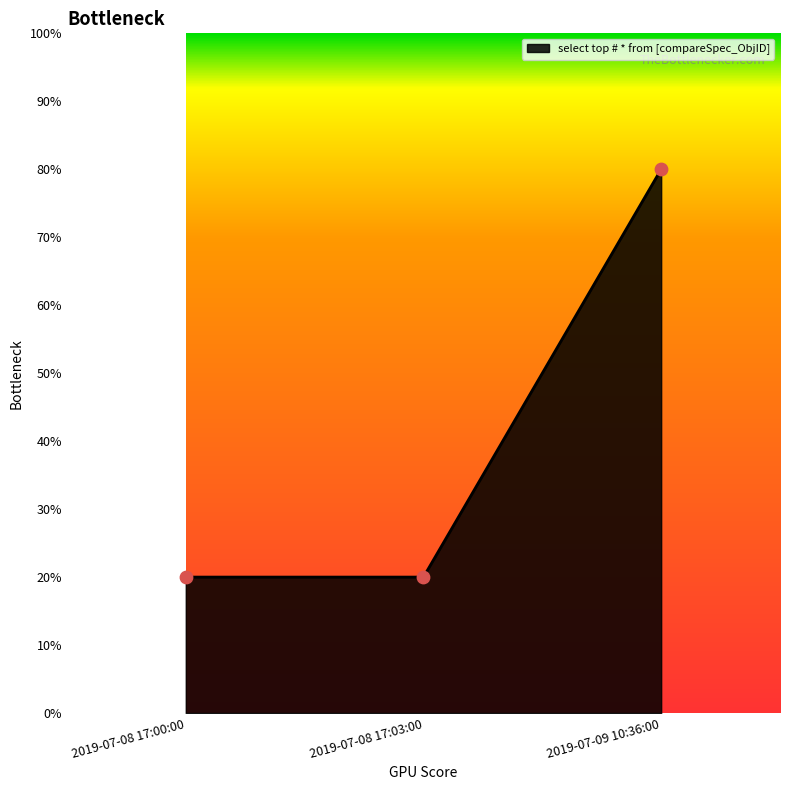

What is the change in value from 2019-07-08 17:03:00 to 2019-07-09 10:36:00?

+60